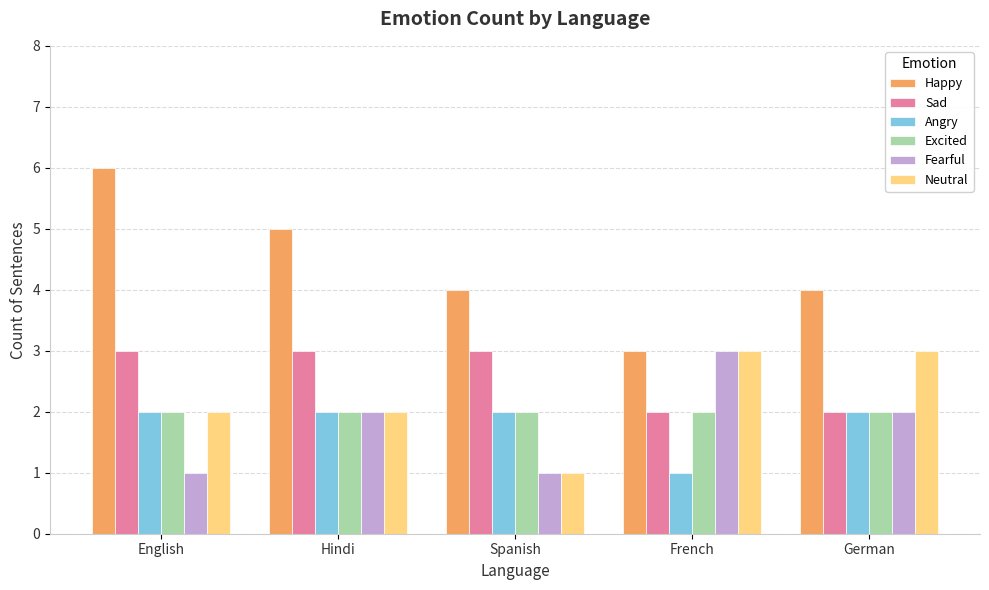

What is the difference between the maximum and minimum values in the Happy series?

3